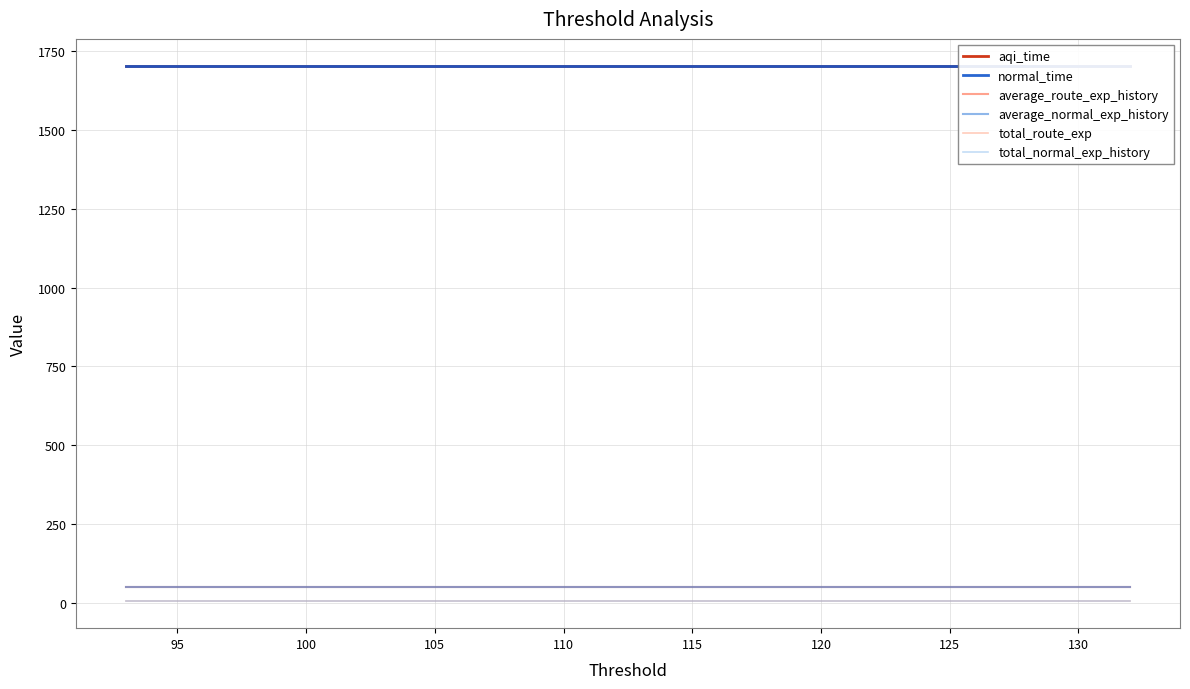

What is the highest value of the aqi_time series?

1704.6